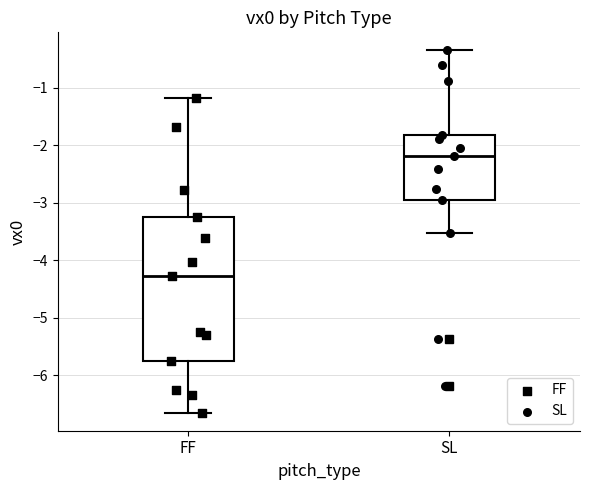

Reading left to right, read every box against the y-axis: the position of its median line, the range the box covers, and the ends of its whiskers. The values are not printed on the chart, so give them approximately, as read against the axis.

FF: median -4.3, box -5.8 to -3.2, whiskers -6.7 to -1.2
SL: median -2.2, box -2.9 to -1.8, whiskers -3.5 to -0.3